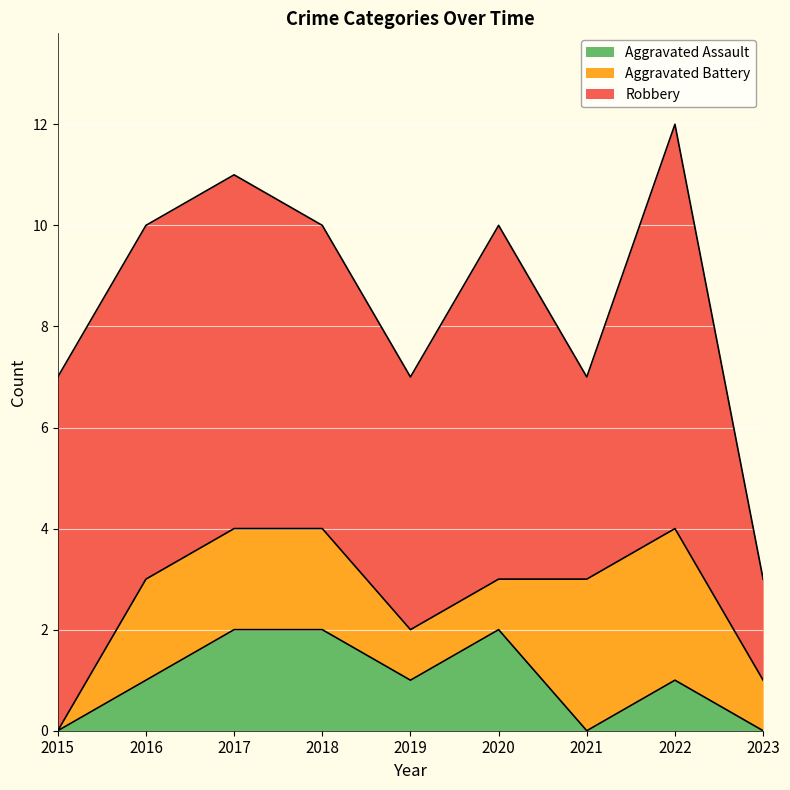

List the series in order of their peak value, highest first.

Robbery, Aggravated Battery, Aggravated Assault